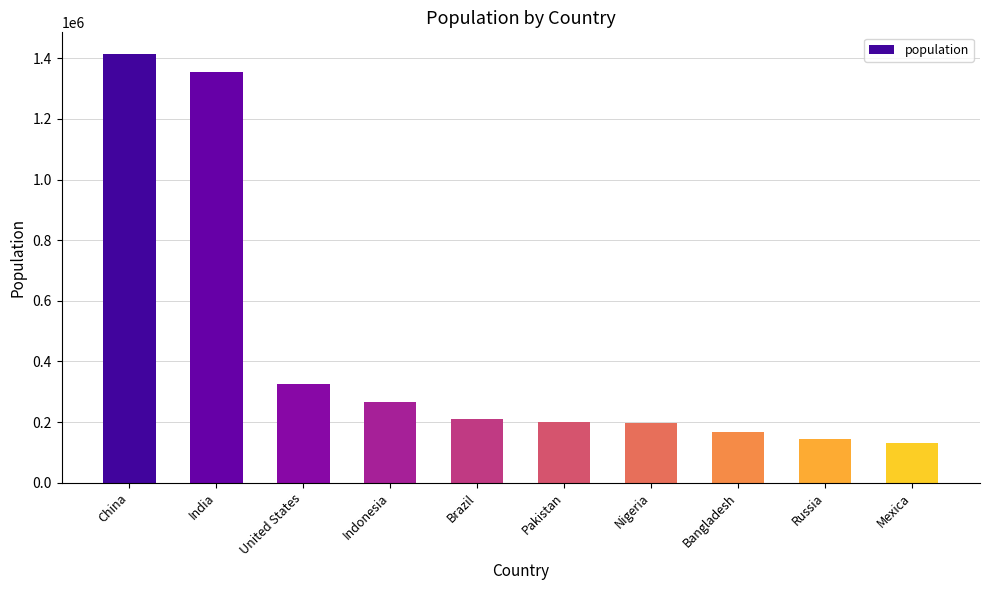

What is the label of the 5th bar from the right?

Pakistan